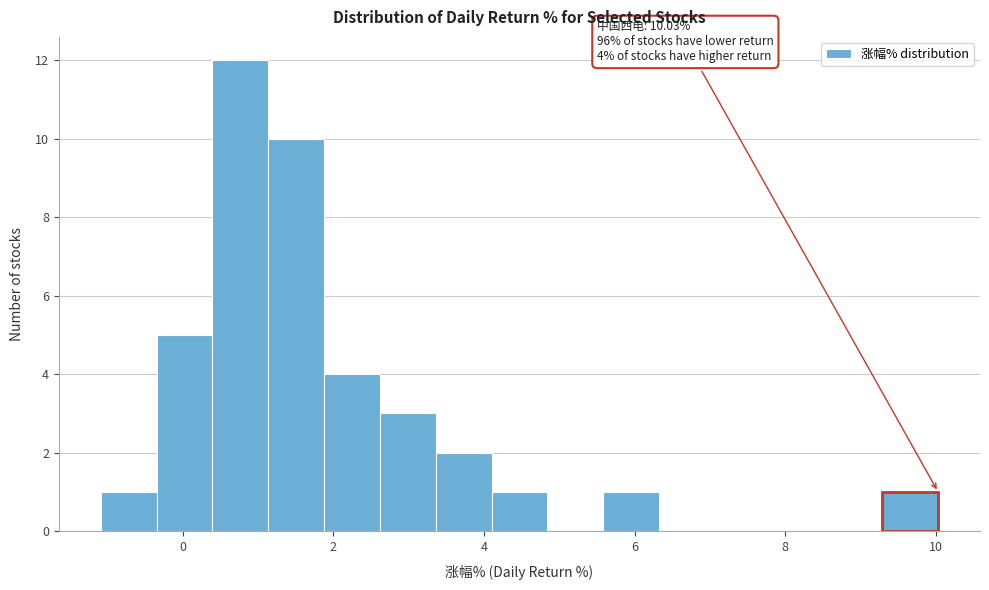

Around what value on the x-axis is the tallest bar? Give the approximate position of its centre, as read against the axis.

0.8